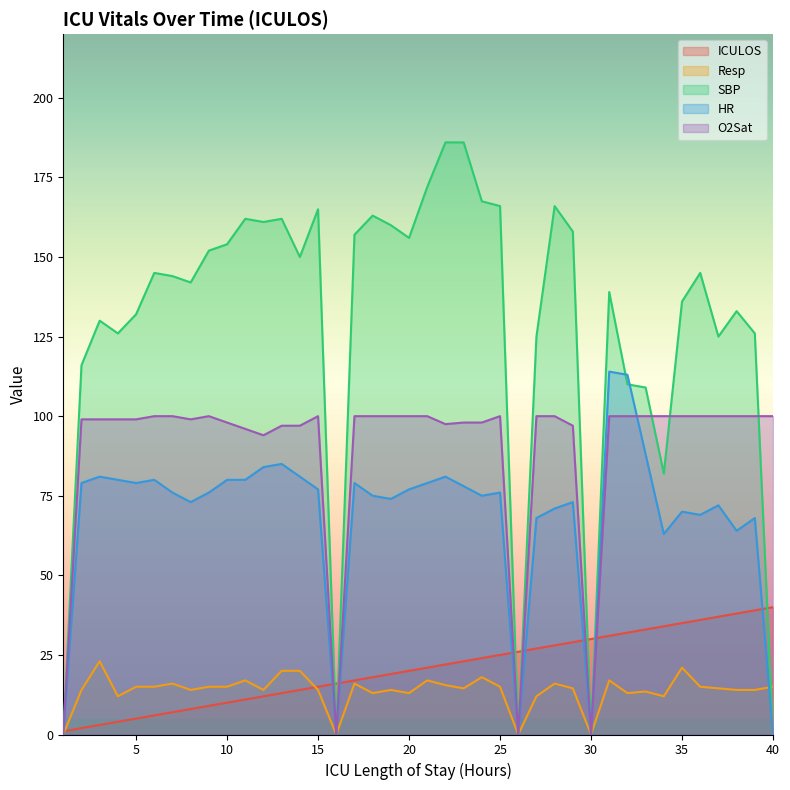

What are all the series names shown in the legend?

ICULOS, Resp, SBP, HR, O2Sat